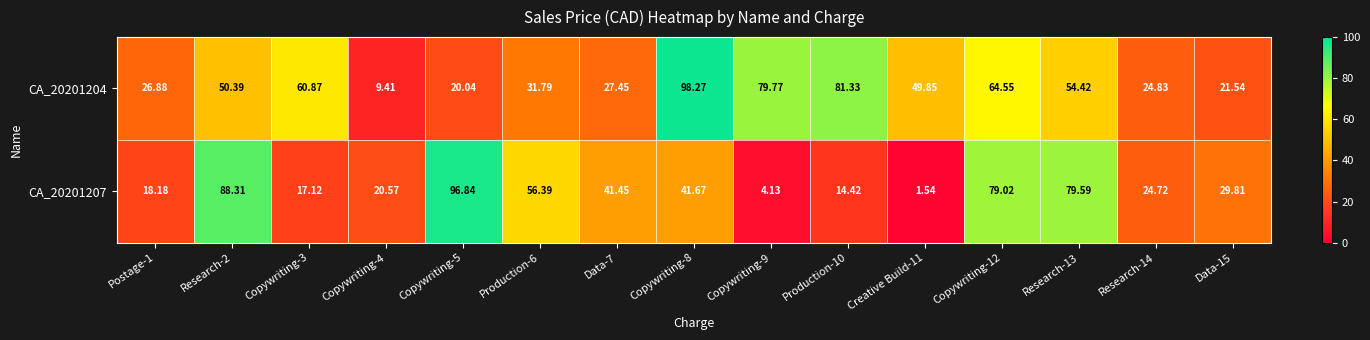

Is the value of CA_20201207 at Copywriting-8 greater than the value of CA_20201204 at Copywriting-3?

No